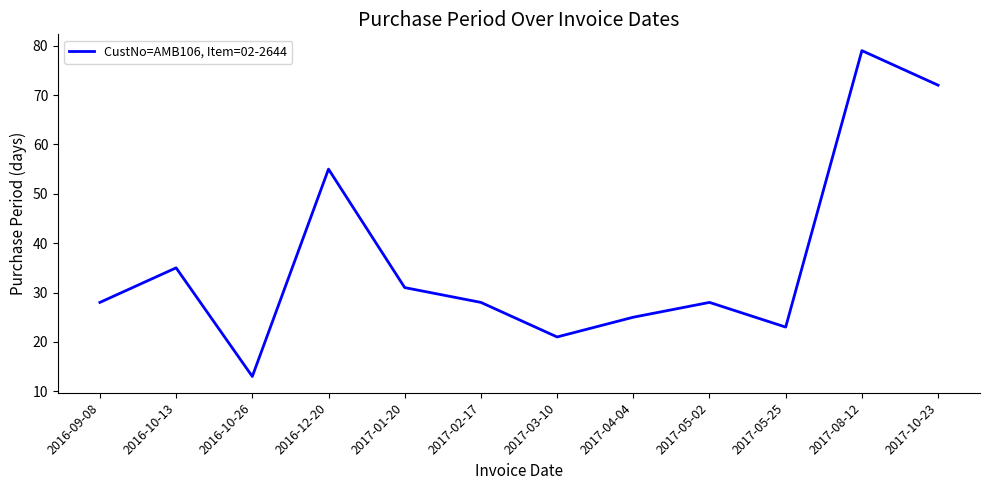

Where is the data nearest to the value 46?

2016-12-20